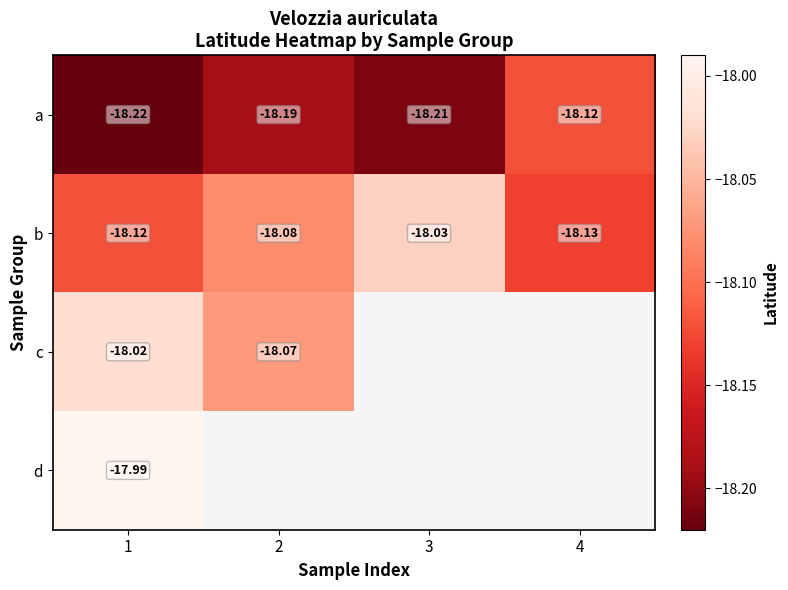

Is the value of d at 1 greater than the value of b at 1?

Yes